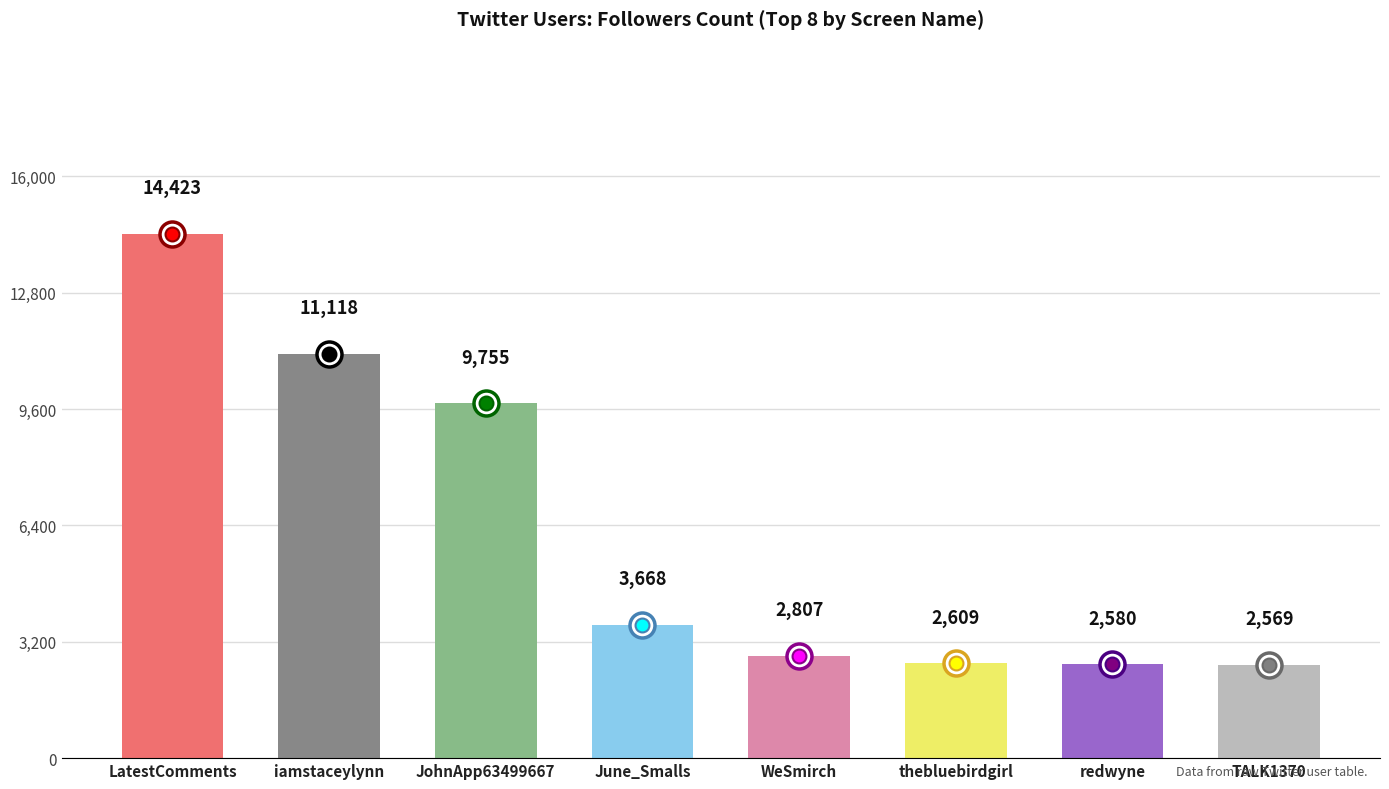

Reading left to right, extract all data points from this chart.

14423	11118	9755	3668	2807	2609	2580	2569